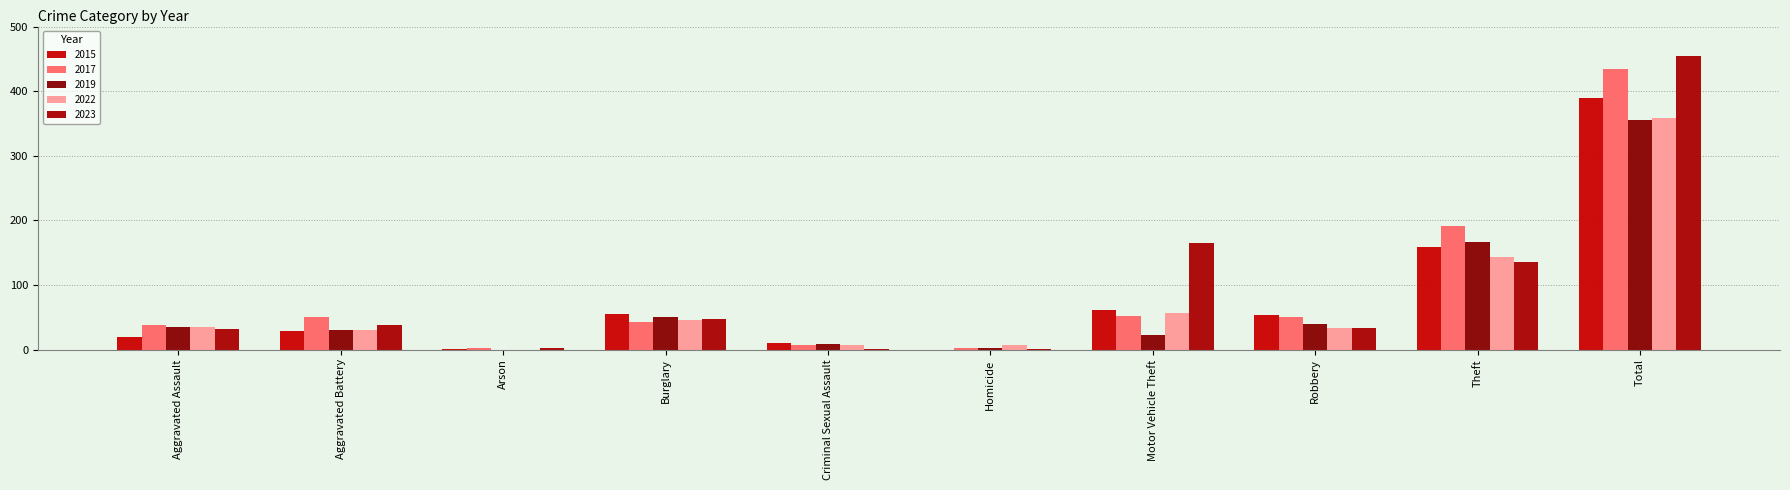

The value of 2017 at Criminal Sexual Assault is 3. True or false?

False